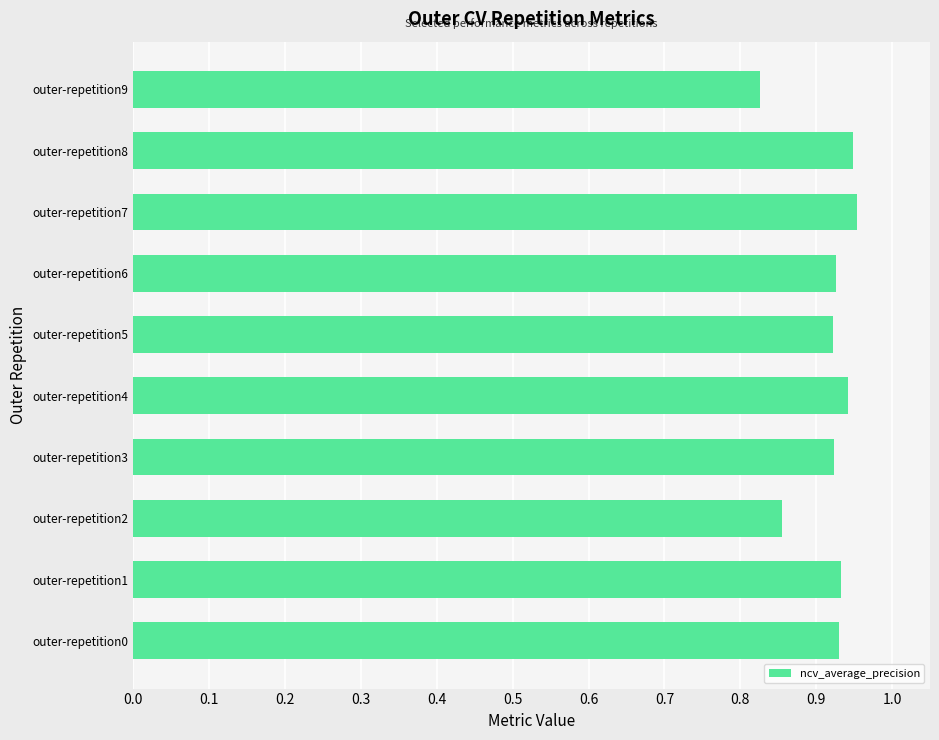

What is the sum of all values?

9.2